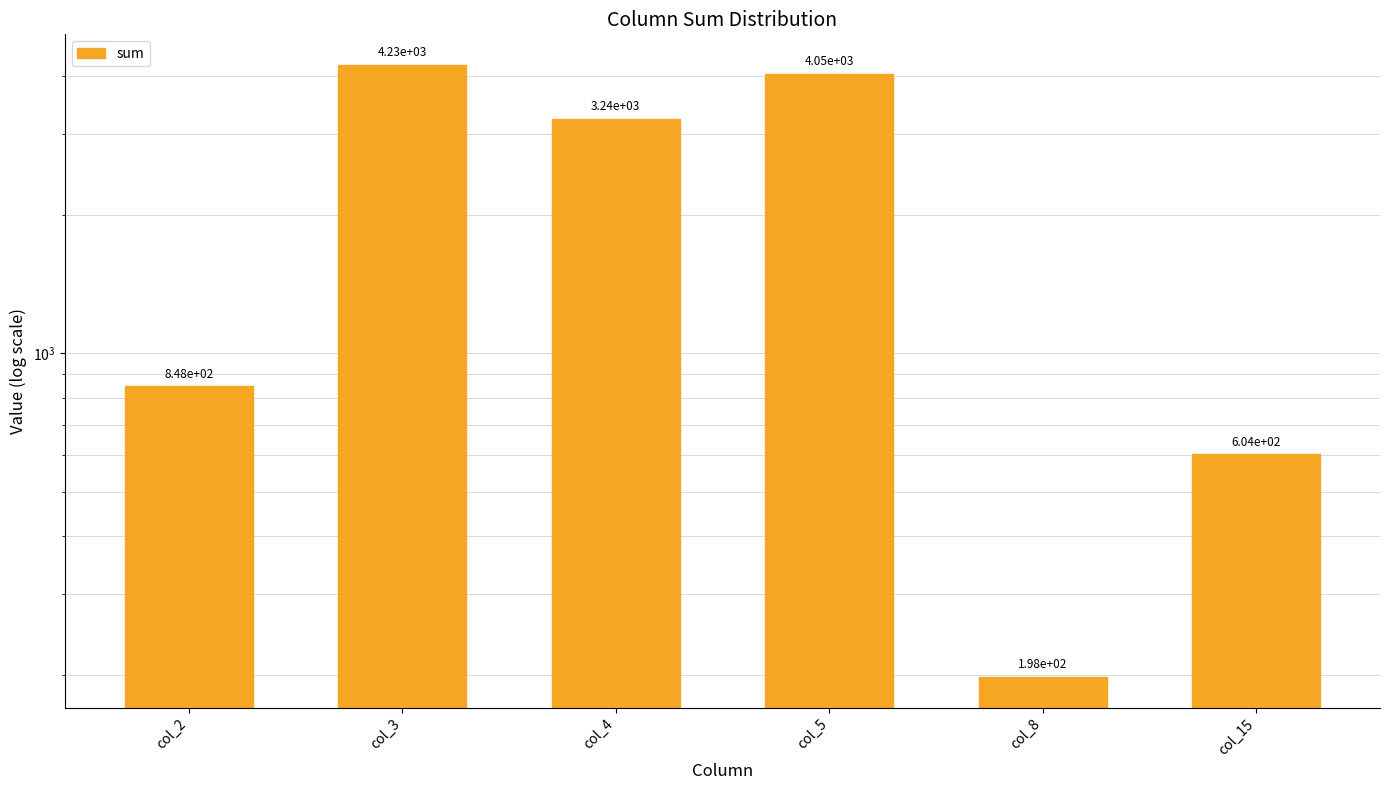

What is the greatest value displayed?

4233